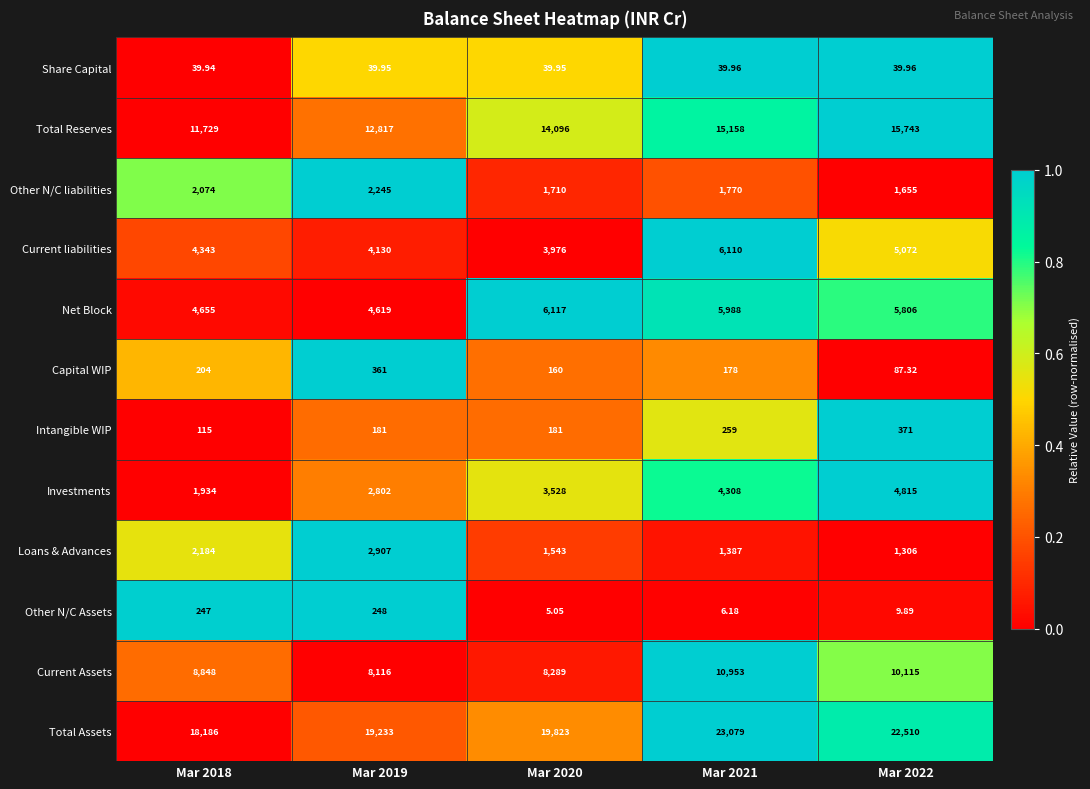

Is the value of Intangible WIP at Mar 2018 greater than the value of Loans & Advances at Mar 2022?

No